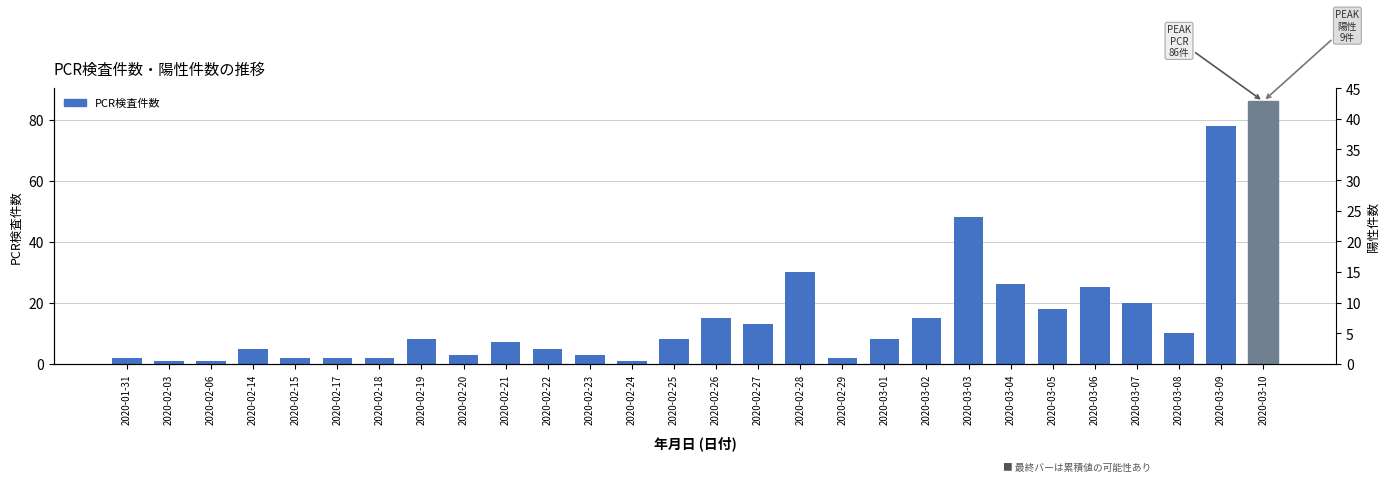

Reading left to right, list all the values displayed in this chart.

PCR検査件数: 2020-01-31=2	2020-02-03=1	2020-02-06=1	2020-02-14=5	2020-02-15=2	2020-02-17=2	2020-02-18=2	2020-02-19=8	2020-02-20=3	2020-02-21=7	2020-02-22=5	2020-02-23=3	2020-02-24=1	2020-02-25=8	2020-02-26=15	2020-02-27=13	2020-02-28=30	2020-02-29=2	2020-03-01=8	2020-03-02=15	2020-03-03=48	2020-03-04=26	2020-03-05=18	2020-03-06=25	2020-03-07=20	2020-03-08=10	2020-03-09=78	2020-03-10=86
陽性件数: 2020-01-31=0	2020-02-03=0	2020-02-06=0	2020-02-14=0	2020-02-15=0	2020-02-17=0	2020-02-18=0	2020-02-19=0	2020-02-20=0	2020-02-21=0	2020-02-22=0	2020-02-23=0	2020-02-24=0	2020-02-25=0	2020-02-26=0	2020-02-27=0	2020-02-28=0	2020-02-29=0	2020-03-01=1	2020-03-02=0	2020-03-03=2	2020-03-04=0	2020-03-05=1	2020-03-06=4	2020-03-07=2	2020-03-08=2	2020-03-09=4	2020-03-10=9